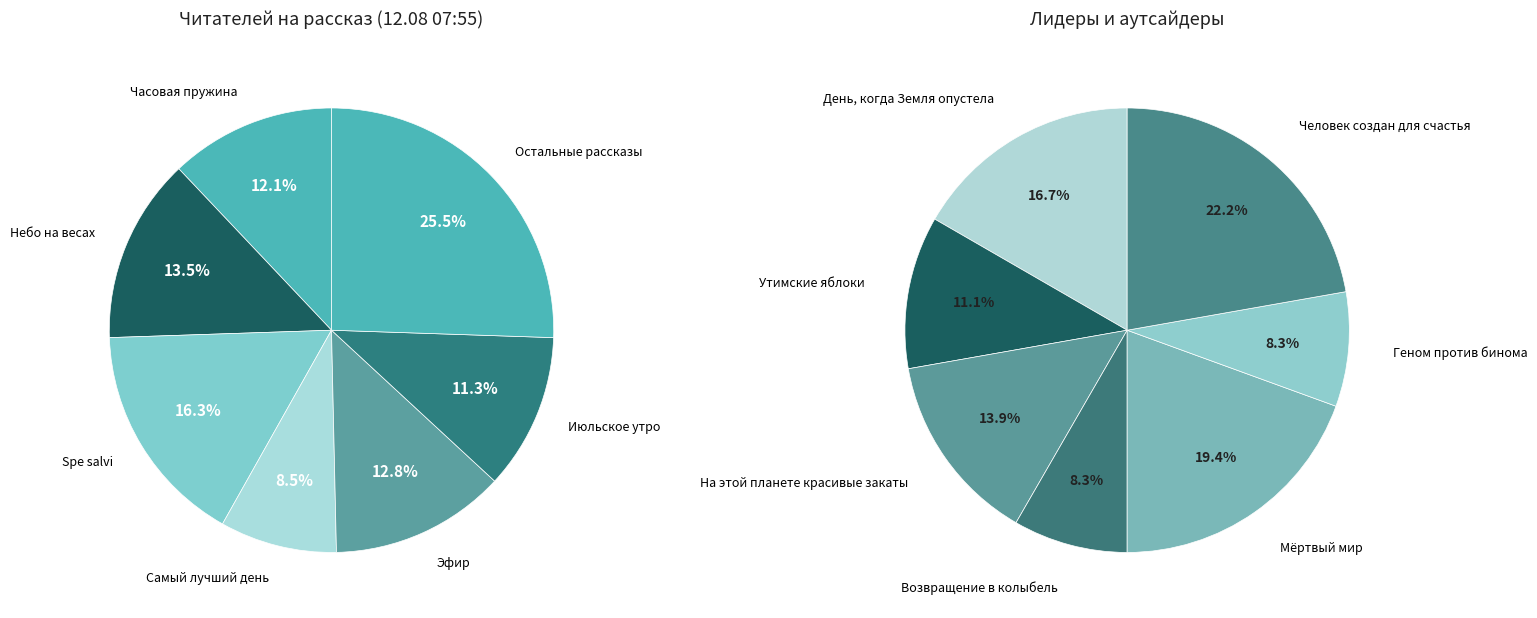

To the nearest percent, what is the combined percentage of Spe salvi and Небо на весах?

30%